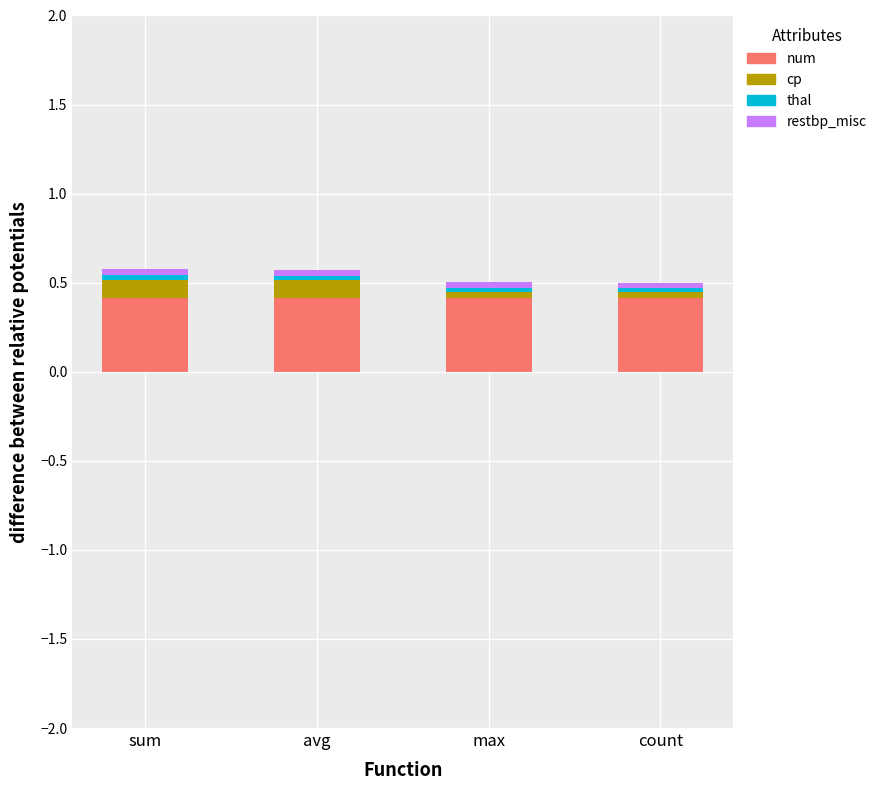

The num series shows 0.6 at max. True or false?

False